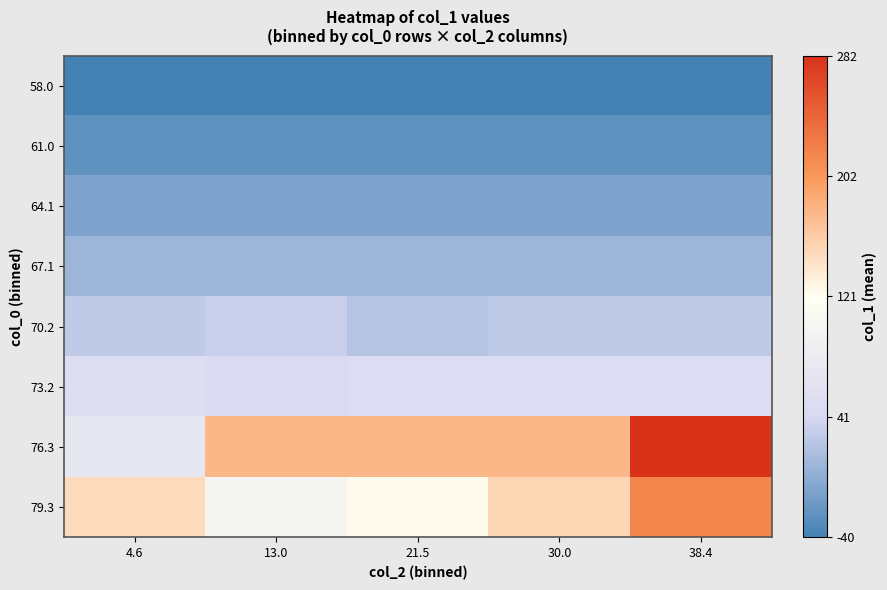

Which has a higher value, 4.6 or 21.5?

4.6